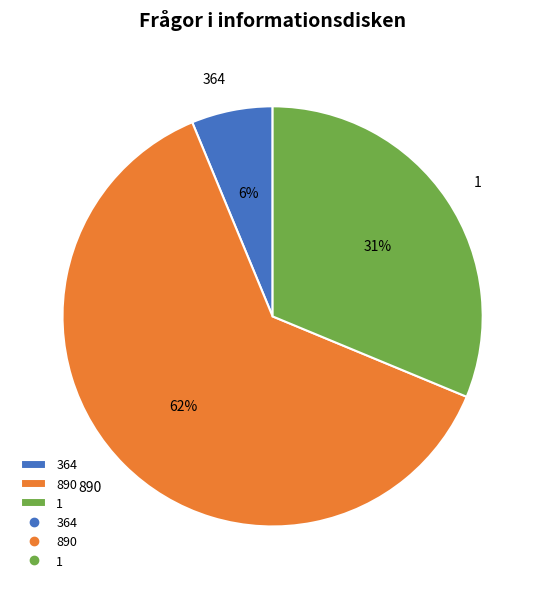

Count the number of slices in the pie.

3